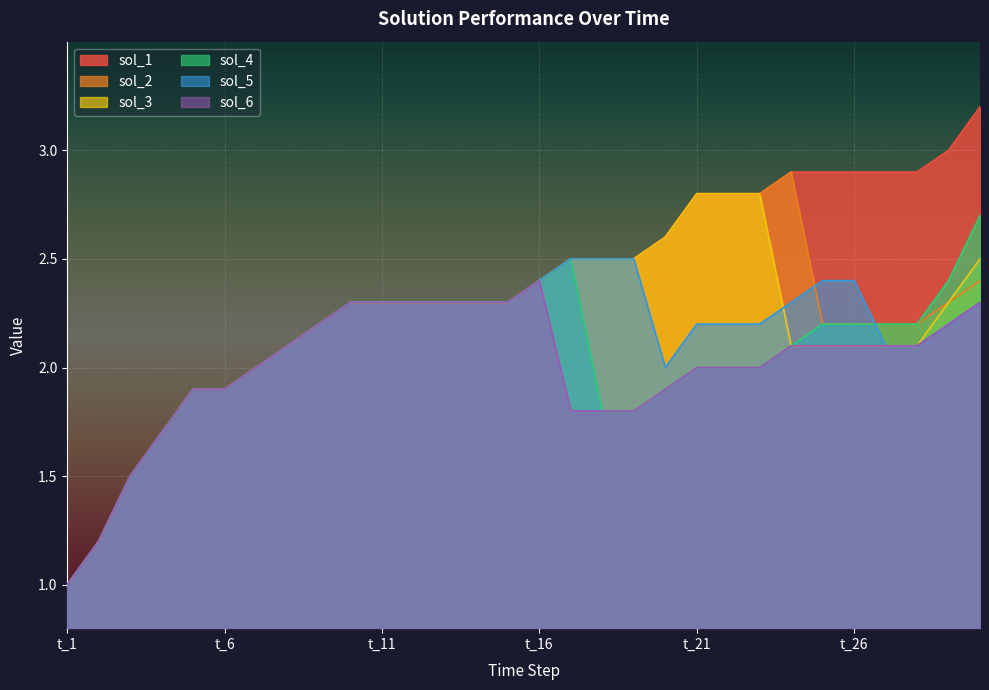

What are all the series names shown in the legend?

sol_1, sol_2, sol_3, sol_4, sol_5, sol_6